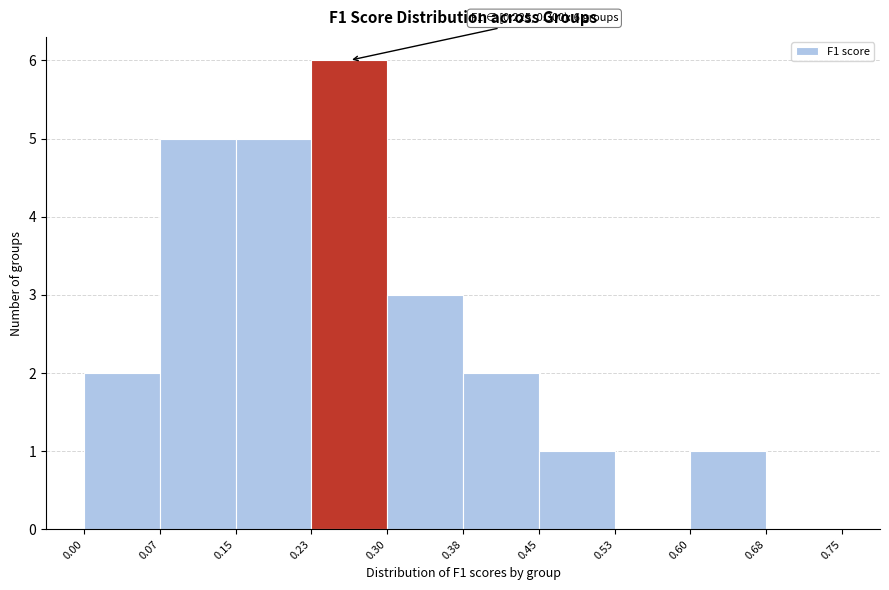

Over which range of the x-axis is the bar tallest?

0.23 to 0.30